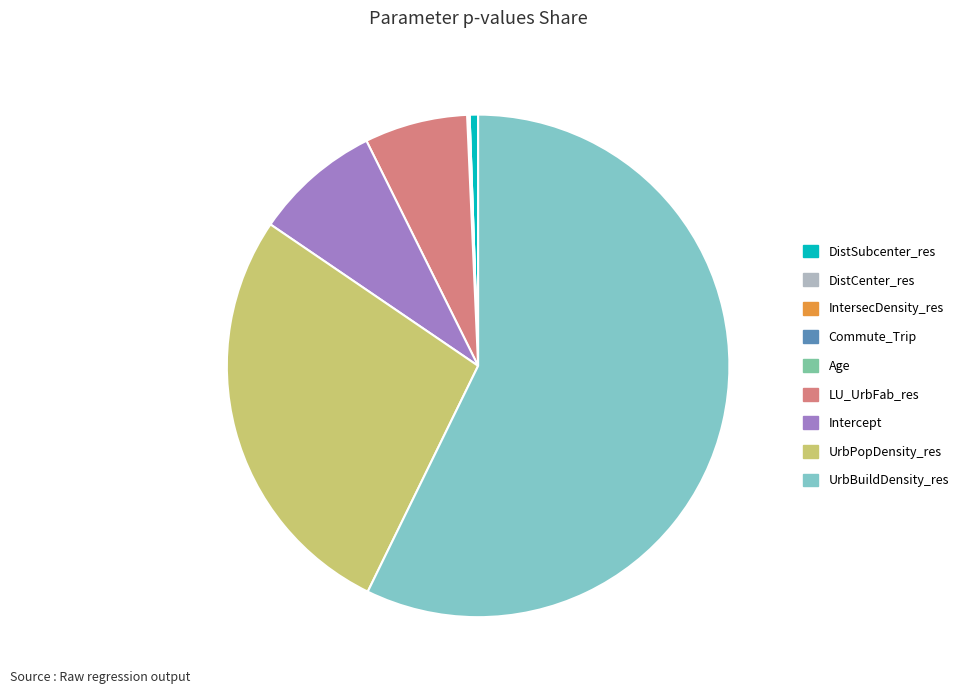

Does UrbPopDensity_res account for over 50% of the chart?

No